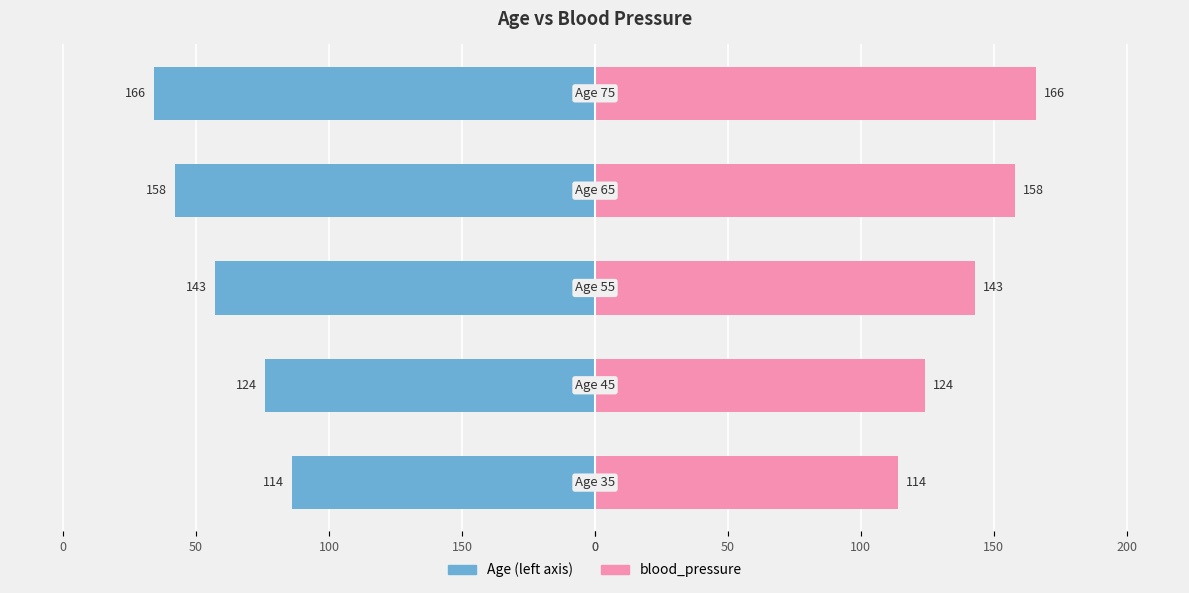

What is the average value of the blood_pressure series?

141